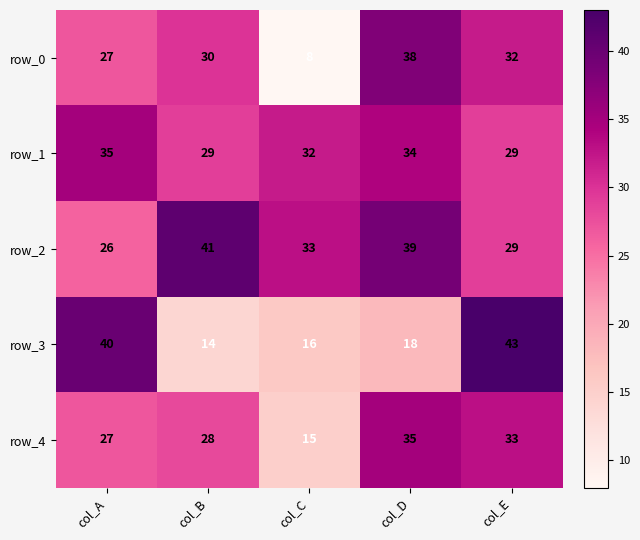

Rank the categories by row_0 value from lowest to highest.

col_C, col_A, col_B, col_E, col_D